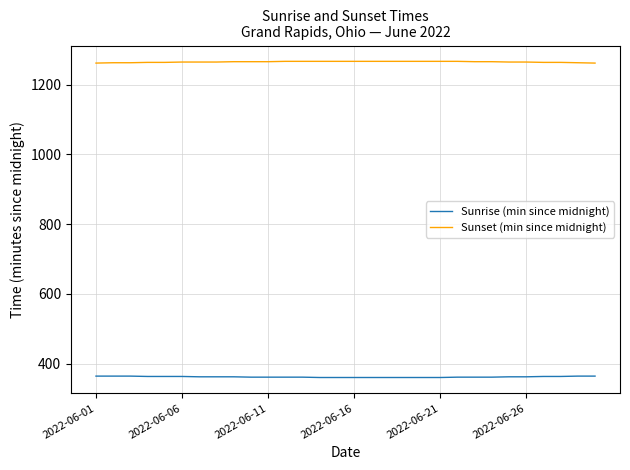

Is this an area chart (filled region under the line)?

No